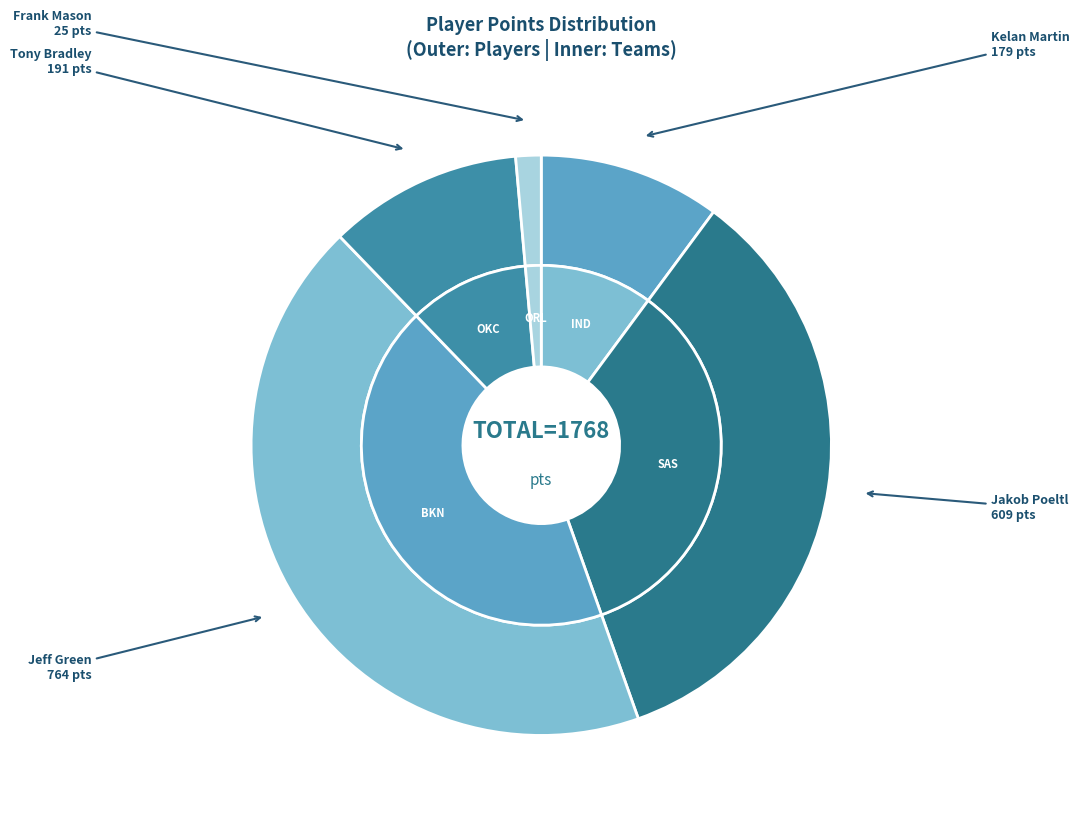

To the nearest percent, what is the average slice percentage?

20%